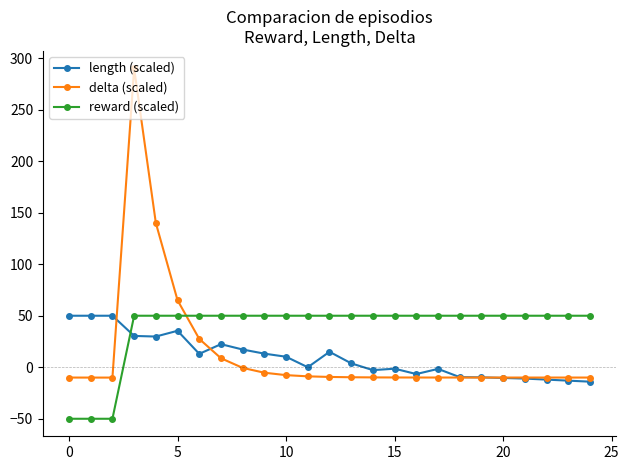

True or false: reward (scaled) and delta (scaled) cross at least once.

True